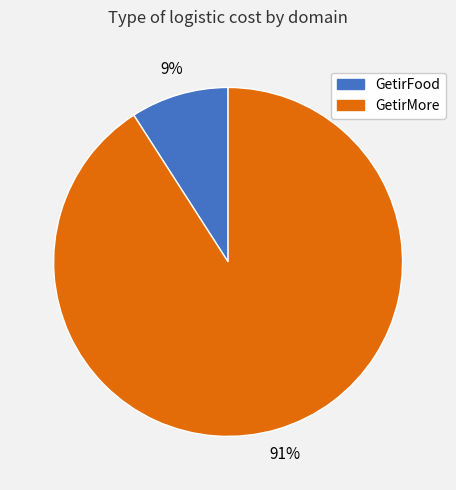

To the nearest percent, what is the average slice percentage?

50%